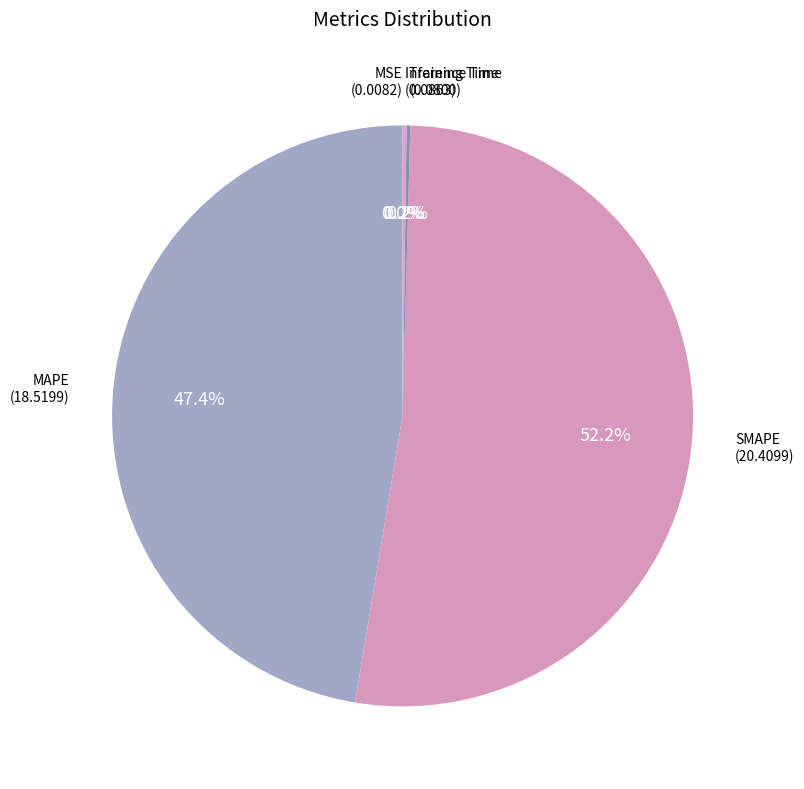

Is SMAPE the majority of the pie?

Yes